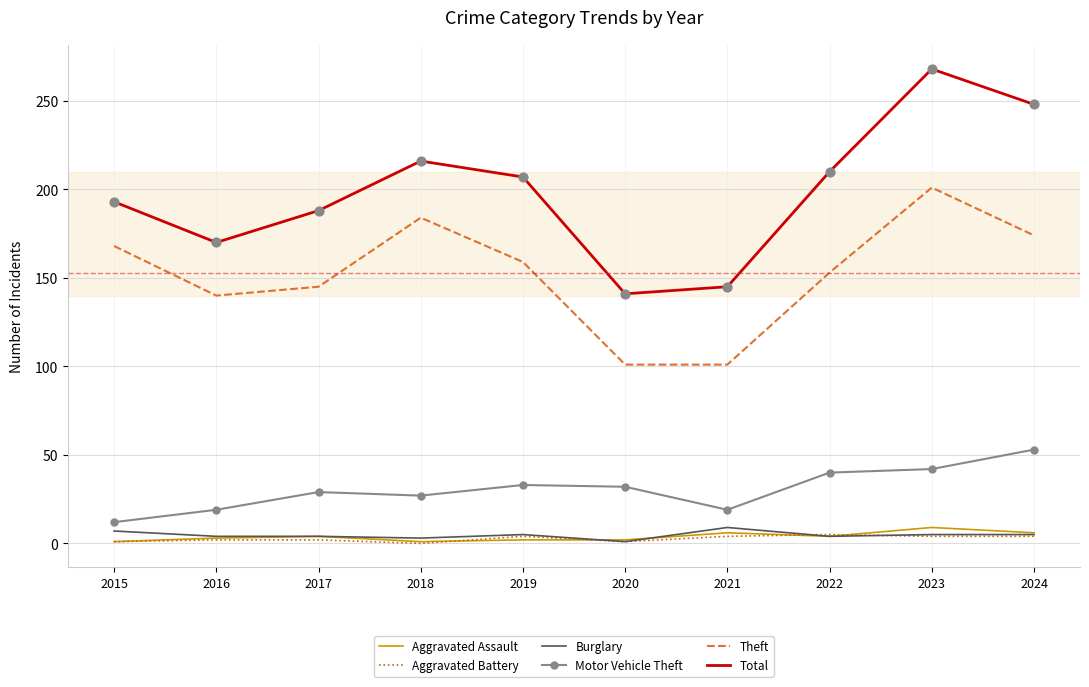

Between 2017 and 2020, which series saw the biggest shift?

Total